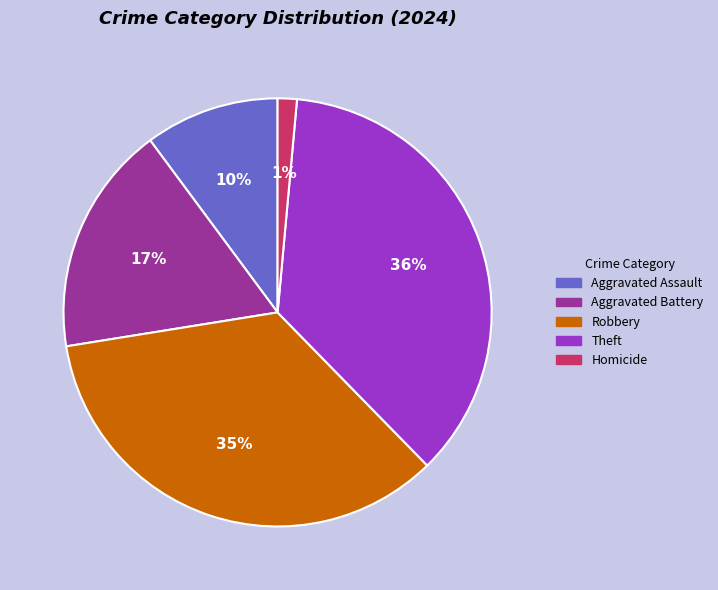

To the nearest percent, what portion does Aggravated Assault represent?

10%